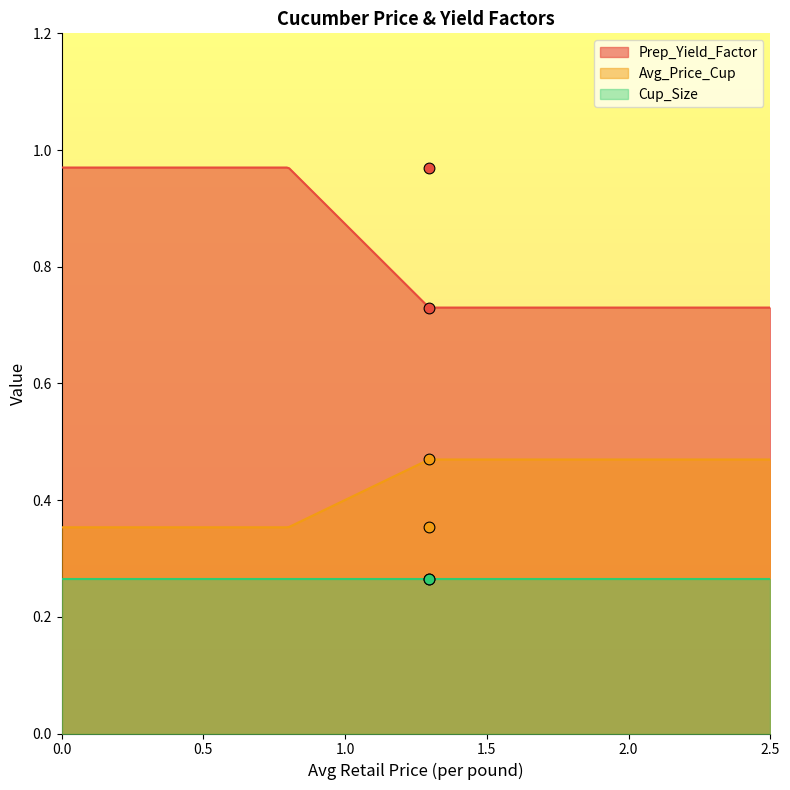

What are all the series names shown in the legend?

Prep_Yield_Factor, Avg_Price_Cup, Cup_Size